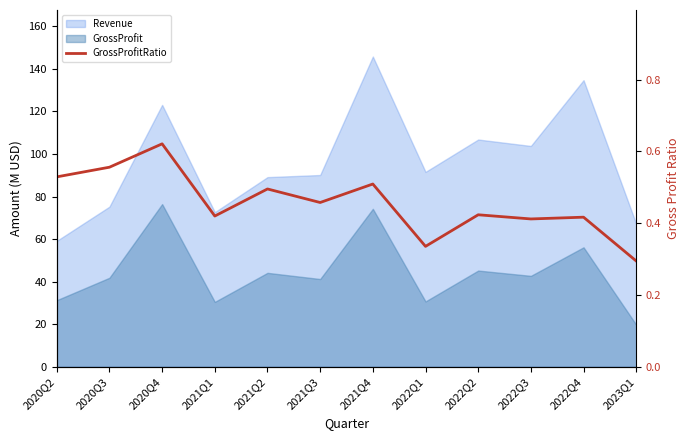

Where is the first local minimum?

2021Q1